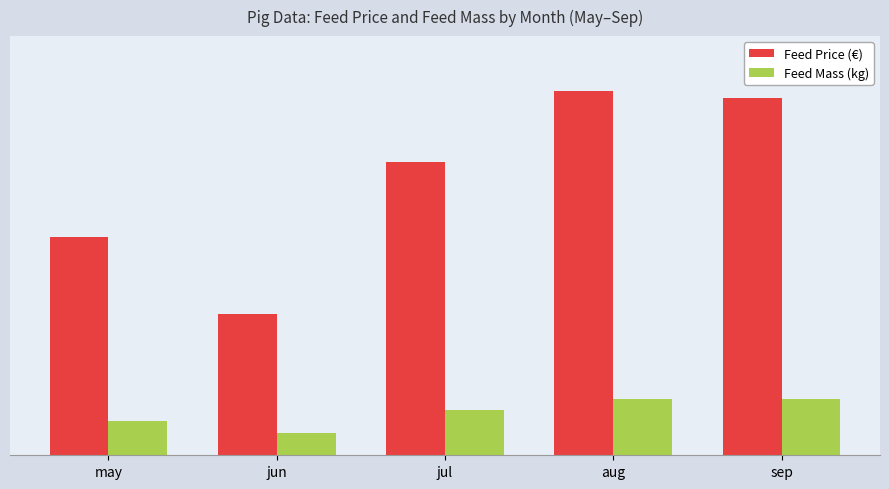

What is the label of the 4th bar from the right?

jun